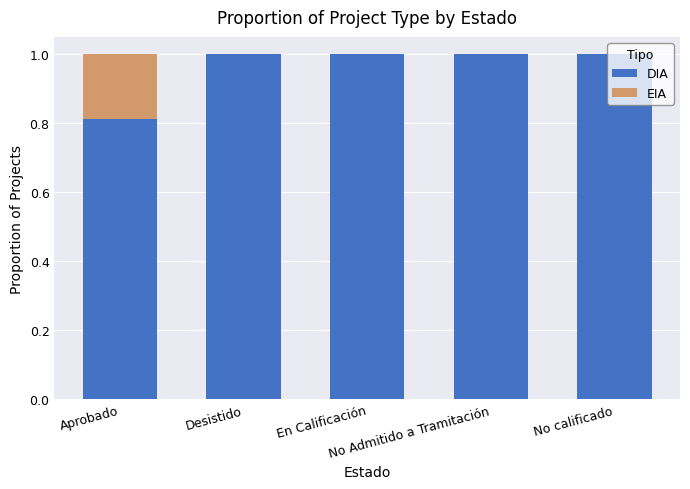

What is the maximum value for DIA?

1.0